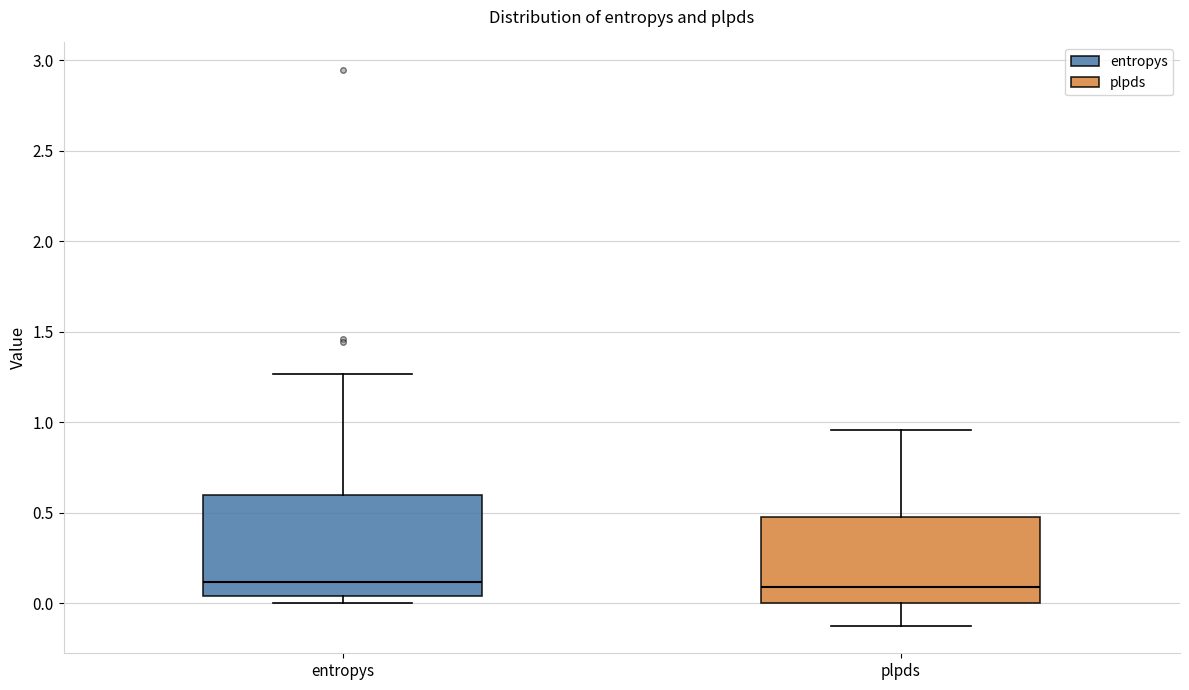

Which box is the tallest, from its lower edge to its upper edge?

entropys